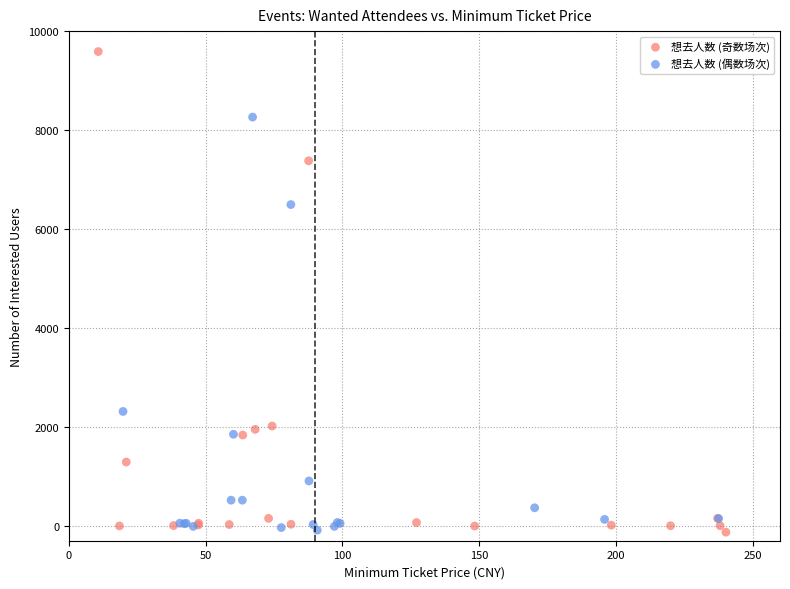

Which series contains the highest Y value?

想去人数 (奇数场次)